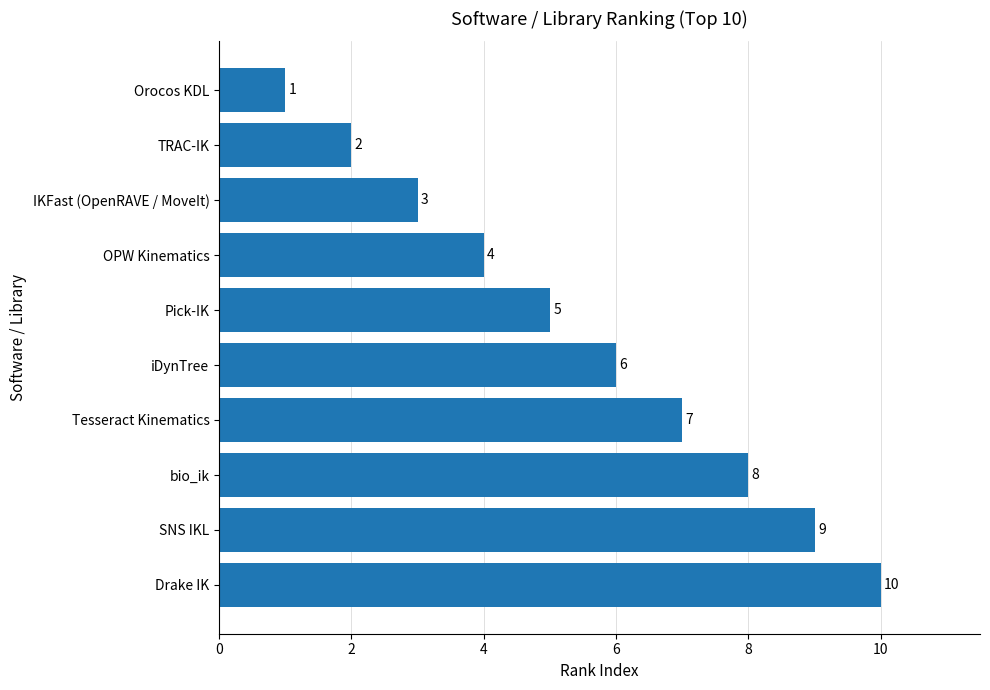

List the labels in order of value, smallest first.

Orocos KDL, TRAC-IK, IKFast (OpenRAVE / MoveIt), OPW Kinematics, Pick-IK, iDynTree, Tesseract Kinematics, bio_ik, SNS IKL, Drake IK